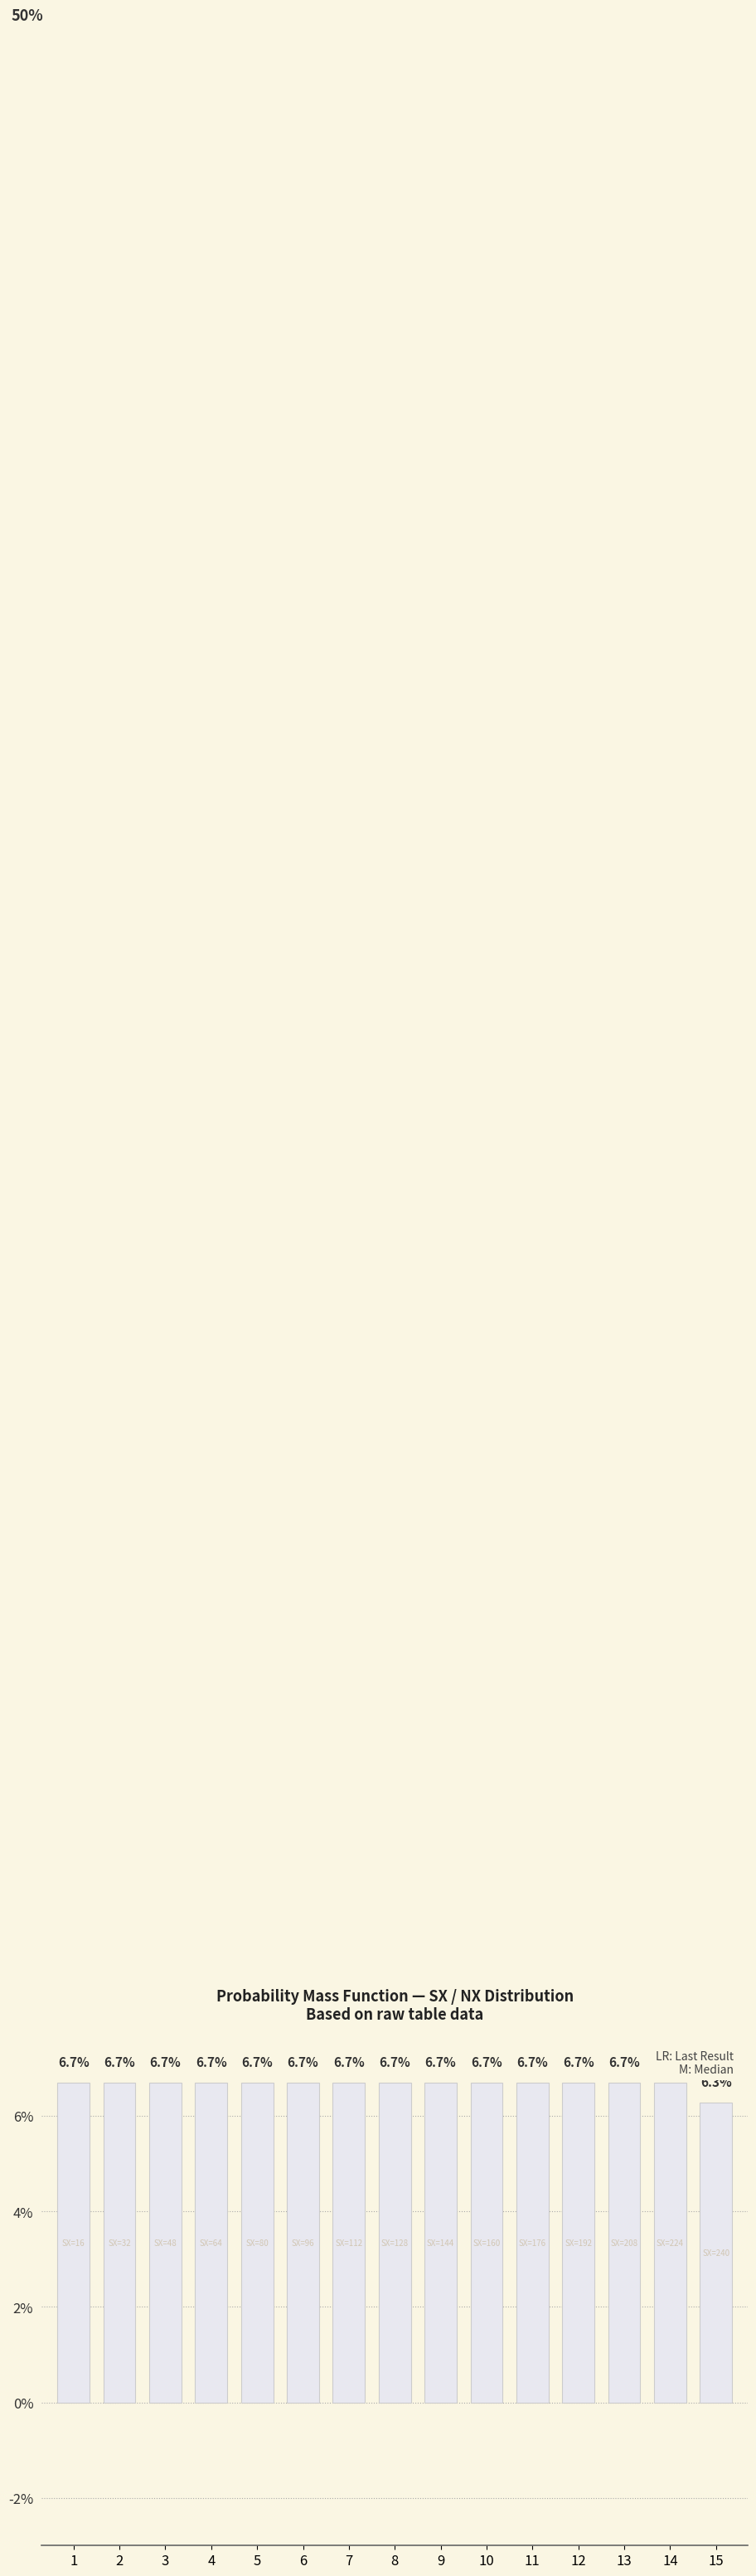

Which label corresponds to the smallest value in the chart?

15